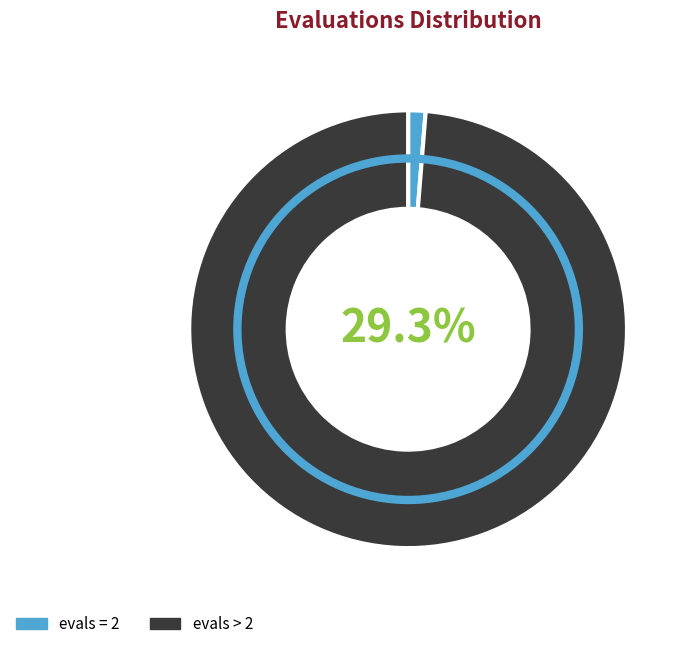

The 16 slice represents 22% of the pie. True or false?

False